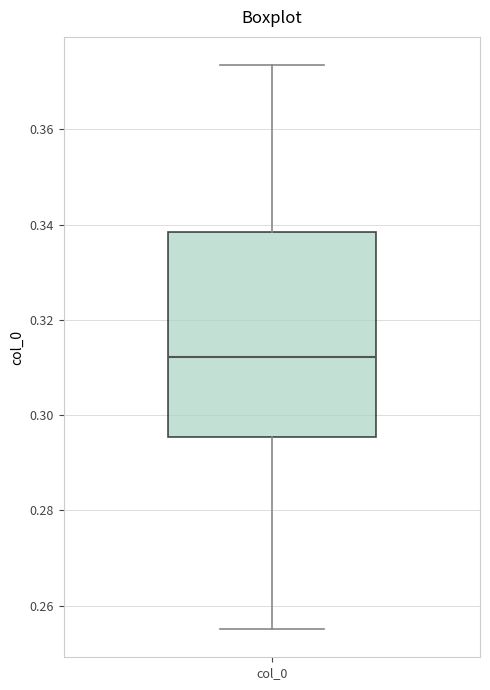

Transcribe this box plot: give where the median line is, the range the box spans, and where the two whiskers end, as read against the y-axis. The values are not printed on the chart, so give them approximately, as read against the axis.

median 0.312, box 0.296 to 0.338, whiskers 0.256 to 0.374